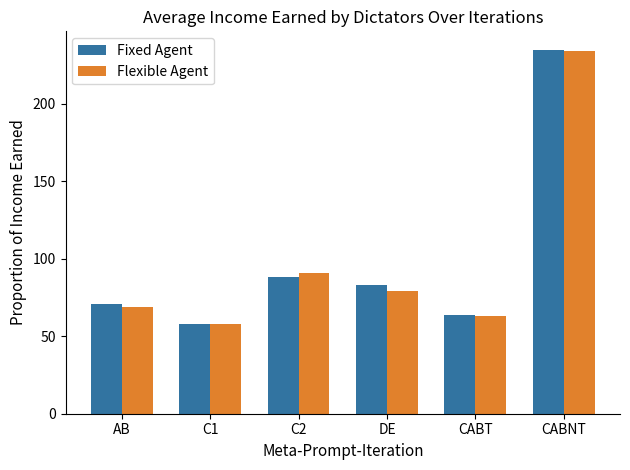

What is the minimum value for Flexible Agent?

58